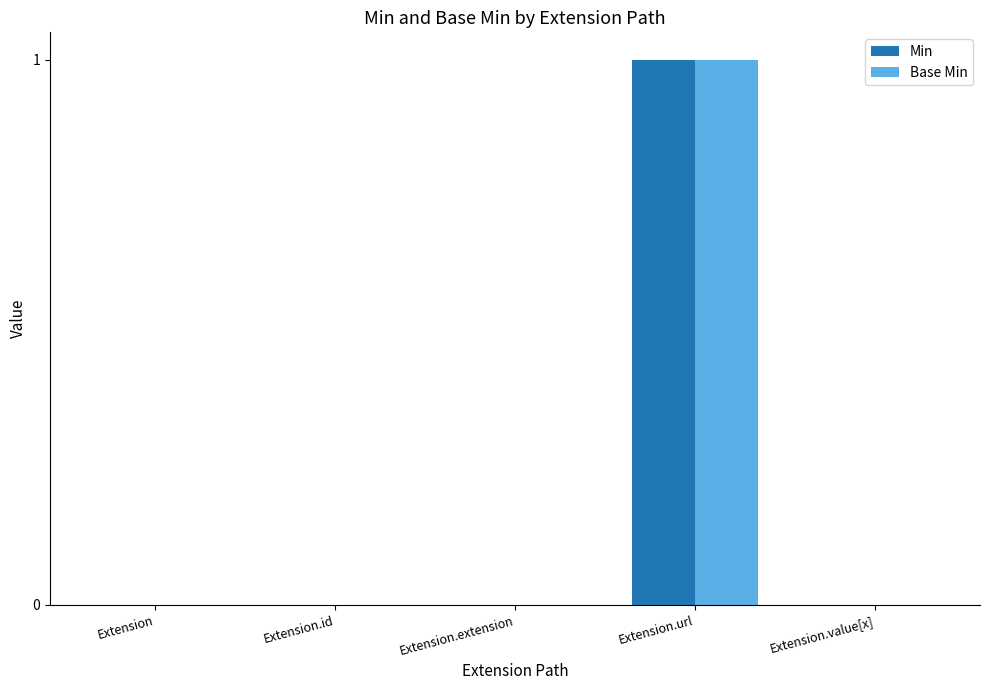

Is the value of Min at Extension.url greater than the value of Base Min at Extension.id?

Yes